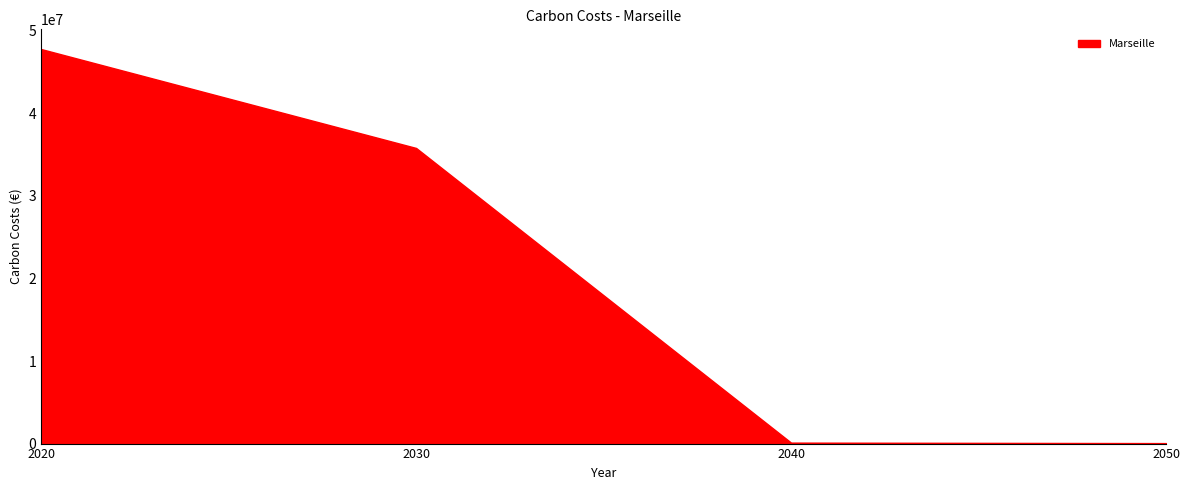

What is the sum of all values?

83765421.3